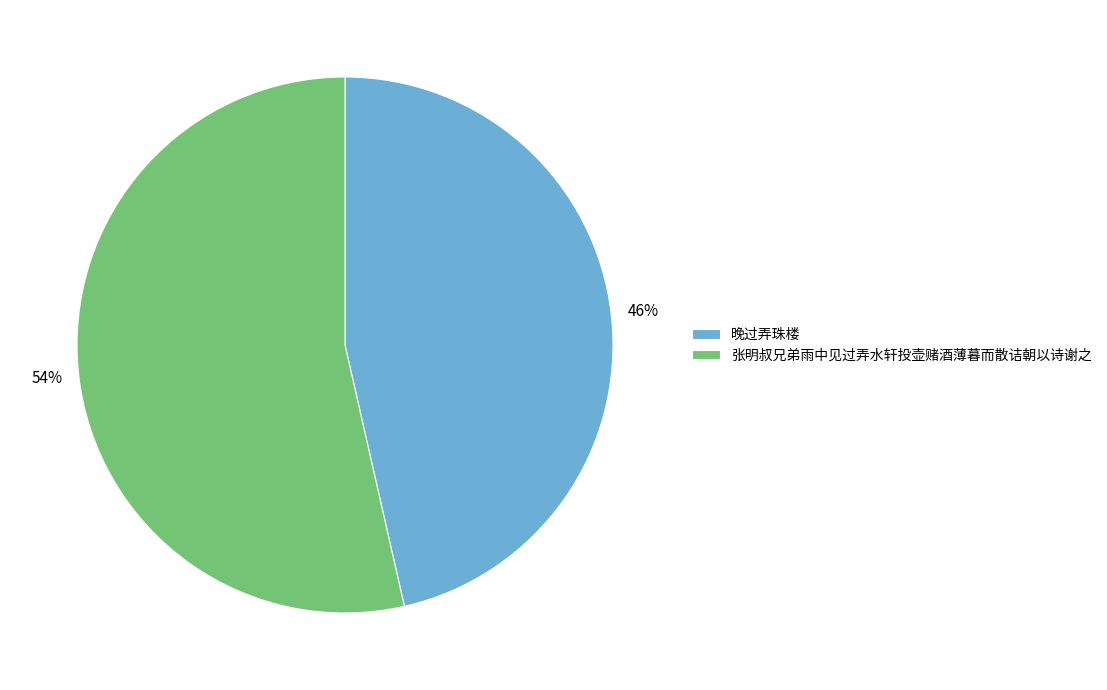

What percentage is the 张明叔兄弟雨中见过弄水轩投壶赌酒薄暮而散诘朝以诗谢之 slice, to the nearest percent?

54%